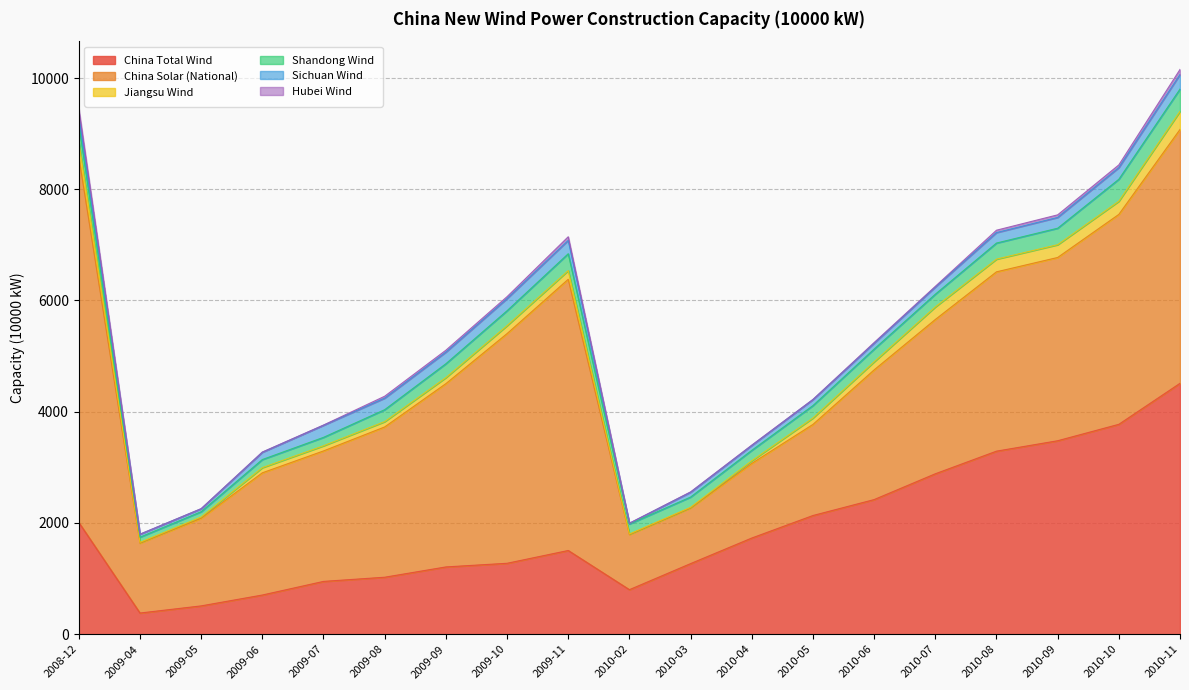

Which has a higher value, 2009-04 or 2009-05?

2009-05